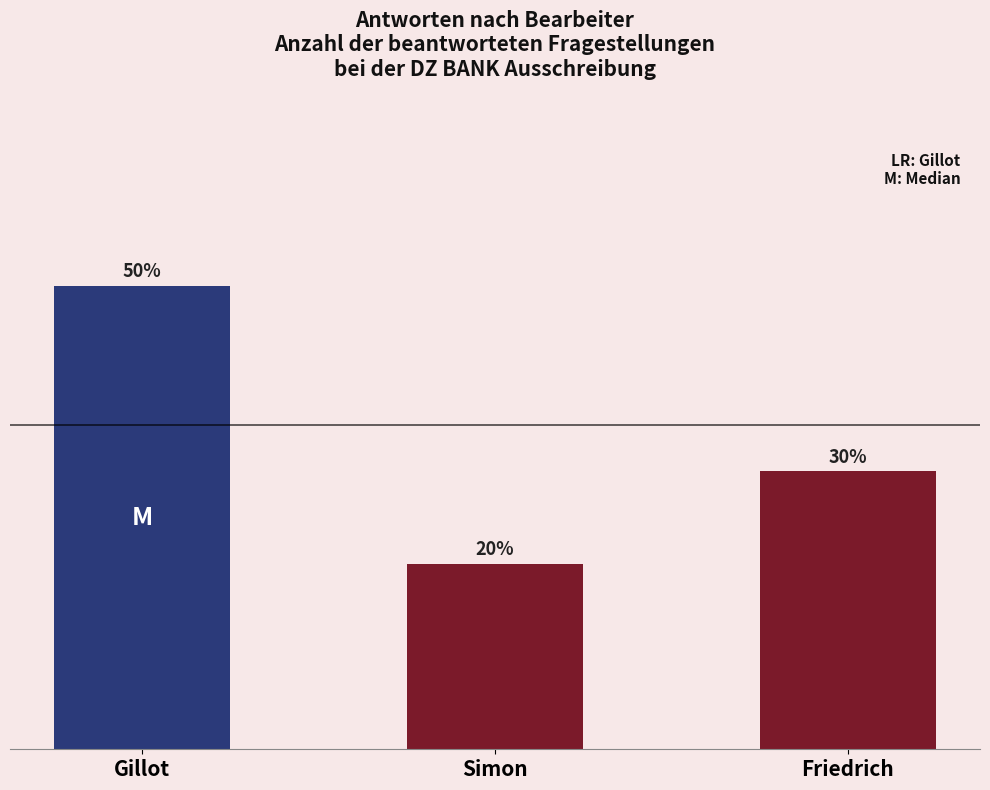

Does the chart contain any negative values?

No